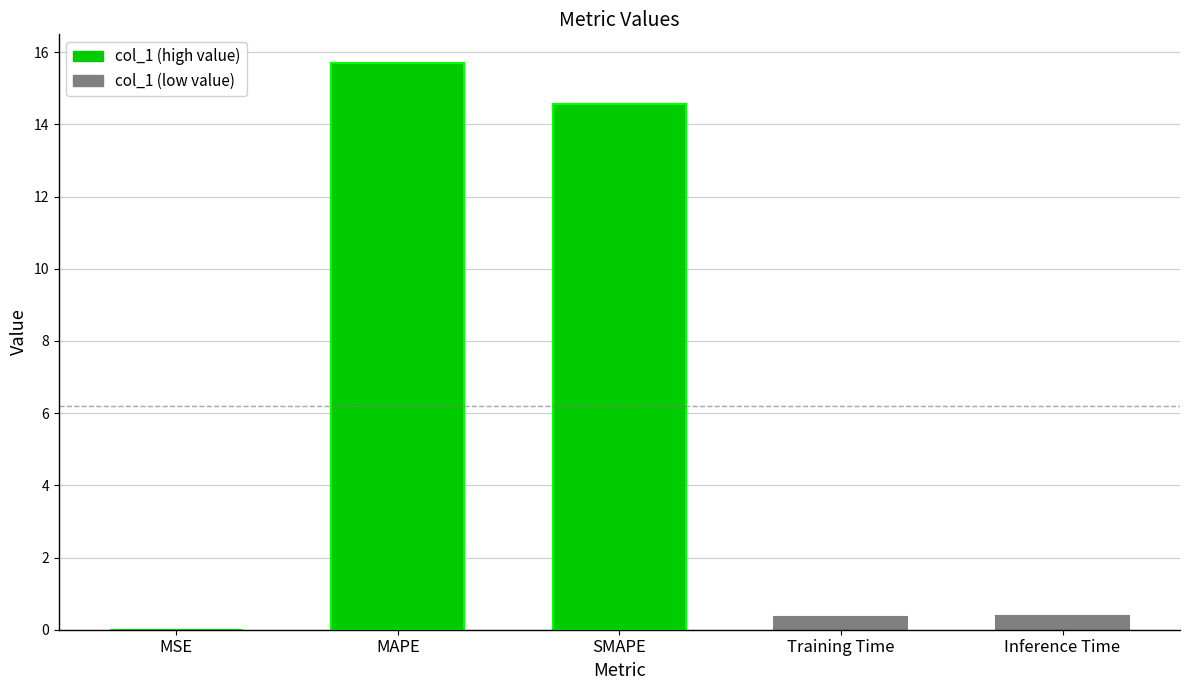

List the labels in order of value, largest first.

MAPE, SMAPE, Inference Time, Training Time, MSE